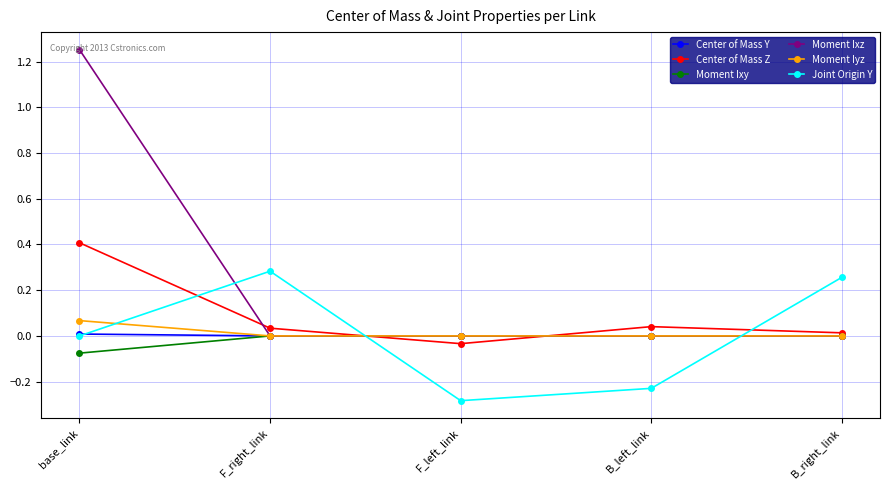

What is the label of the 2nd point from the right?

B_left_link